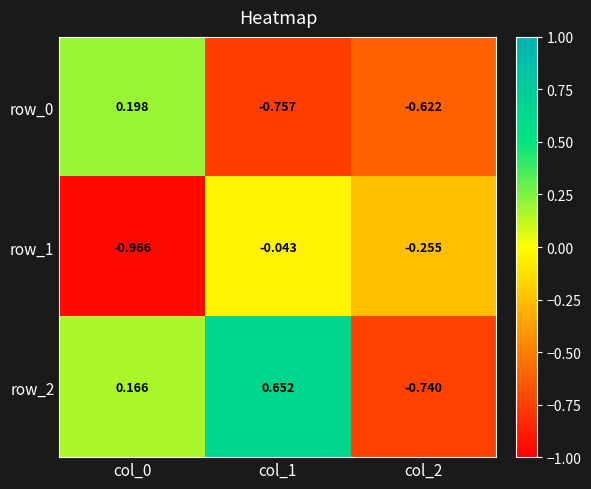

Which series changed the most between col_0 and col_2?

row_2